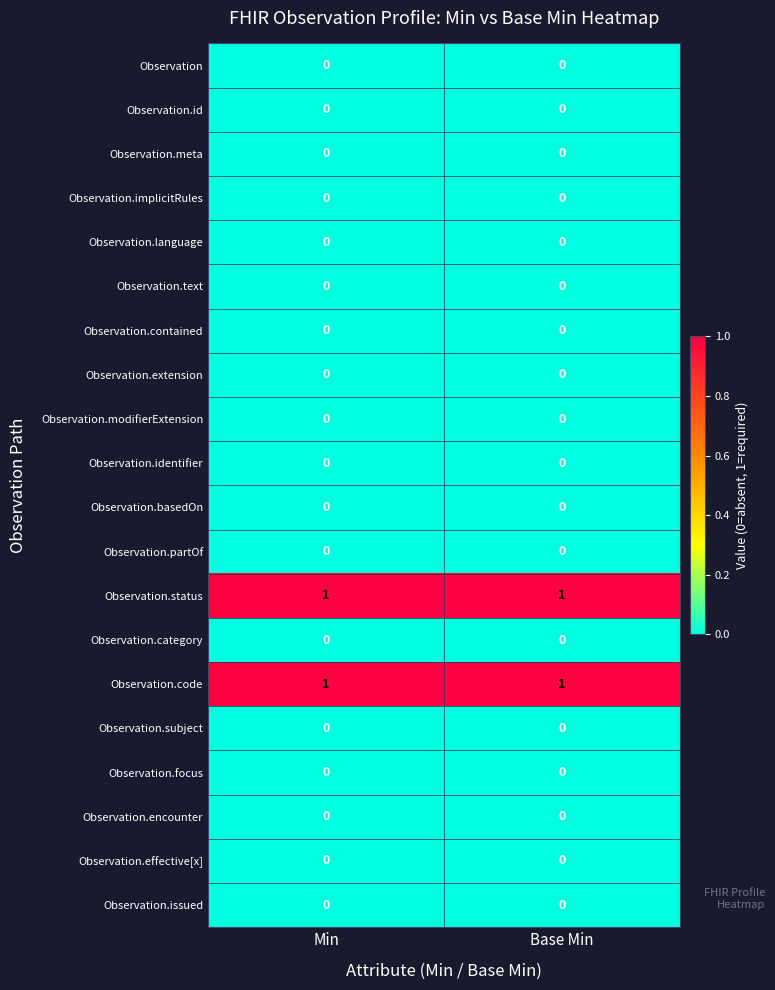

What is the total value across all series at Base Min?

2